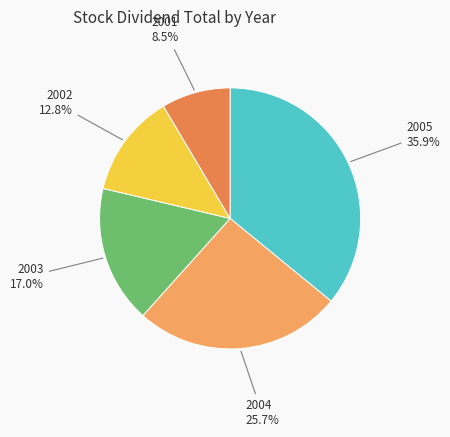

Rank the categories by value from highest to lowest.

2005, 2004, 2003, 2002, 2001